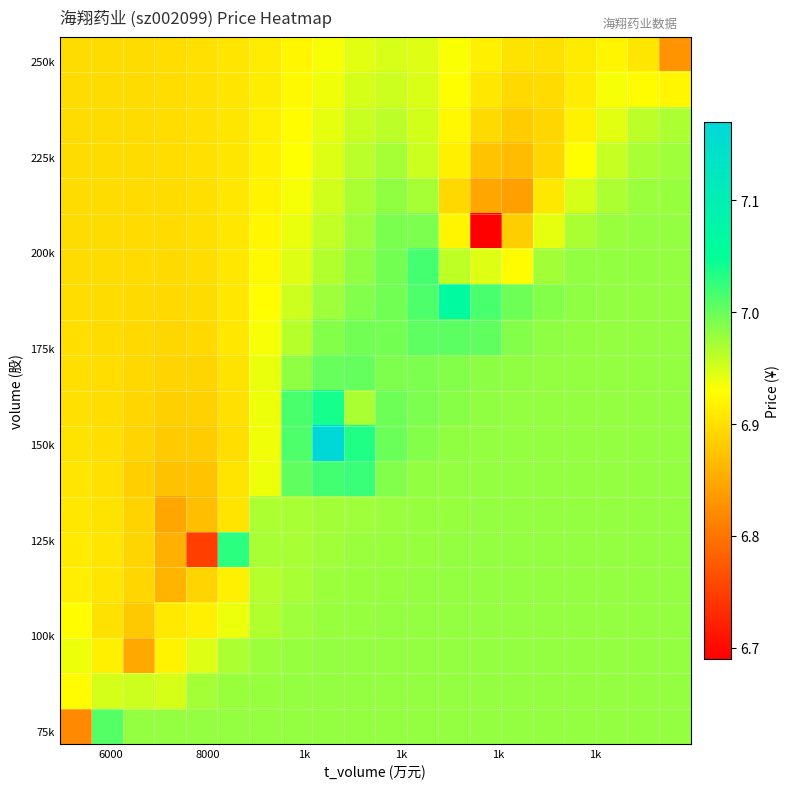

How many distinct data groups are displayed?

20